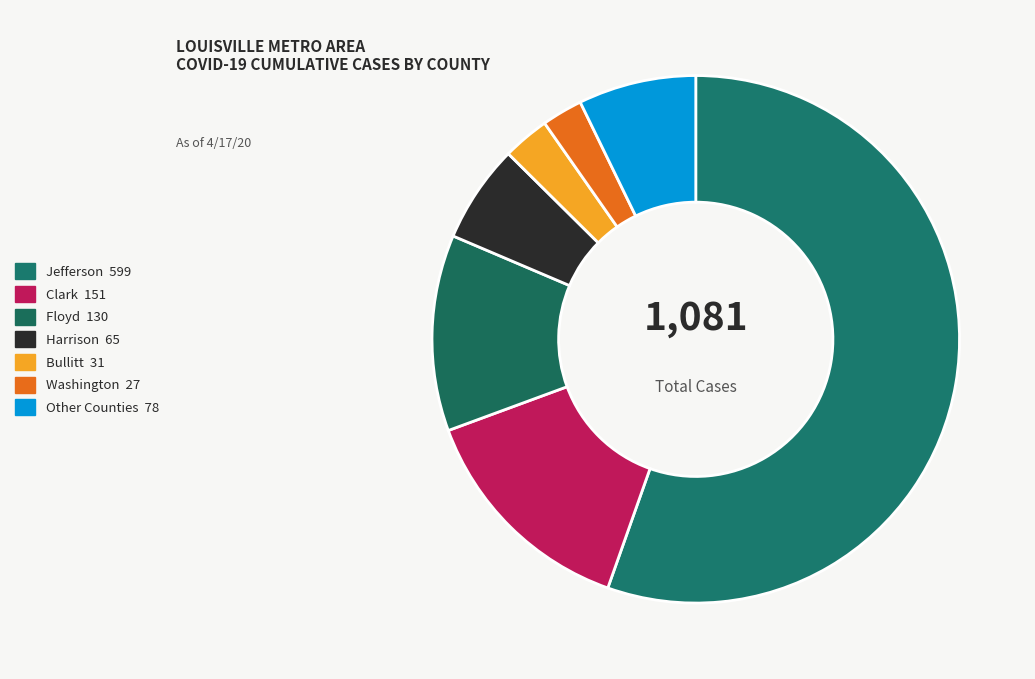

How many segments does this pie chart have?

7